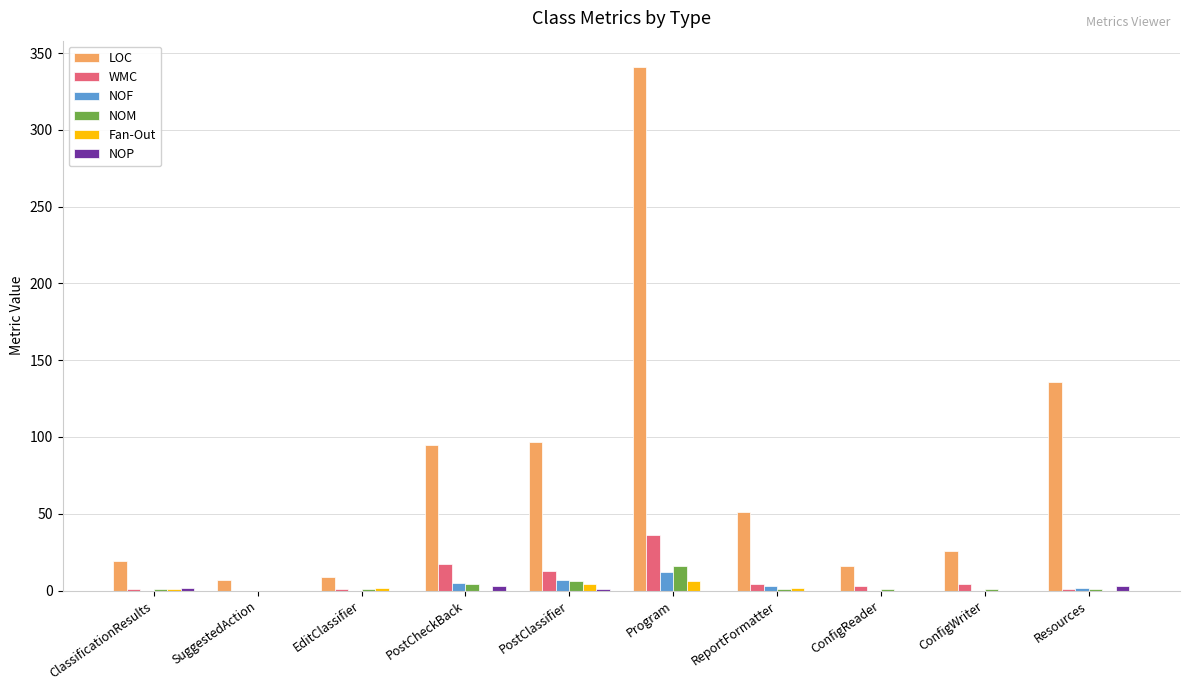

What is the average value of the Fan-Out series?

2